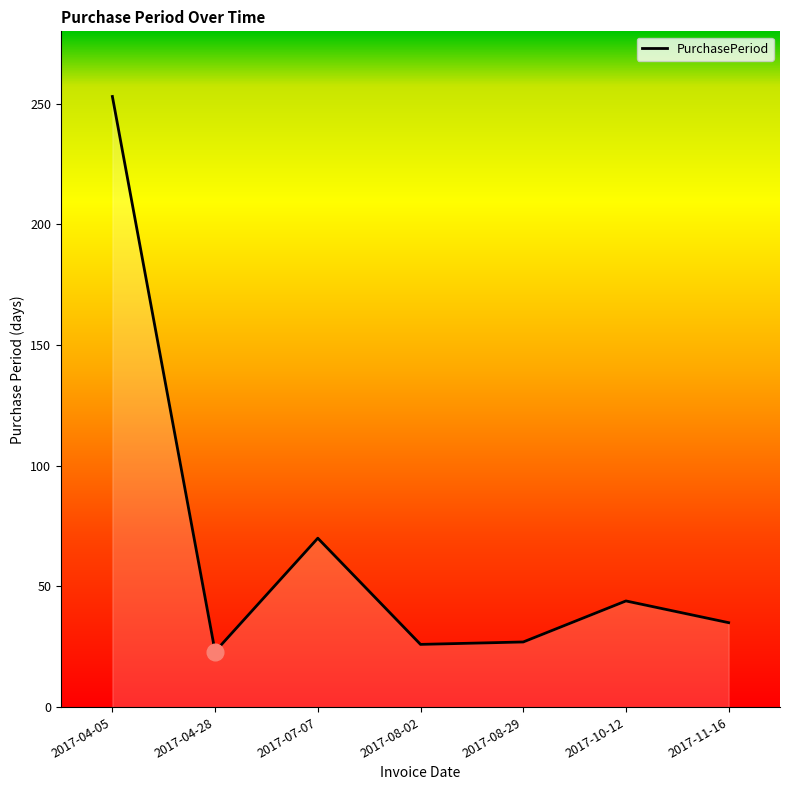

What position from the right is 2017-04-05?

7